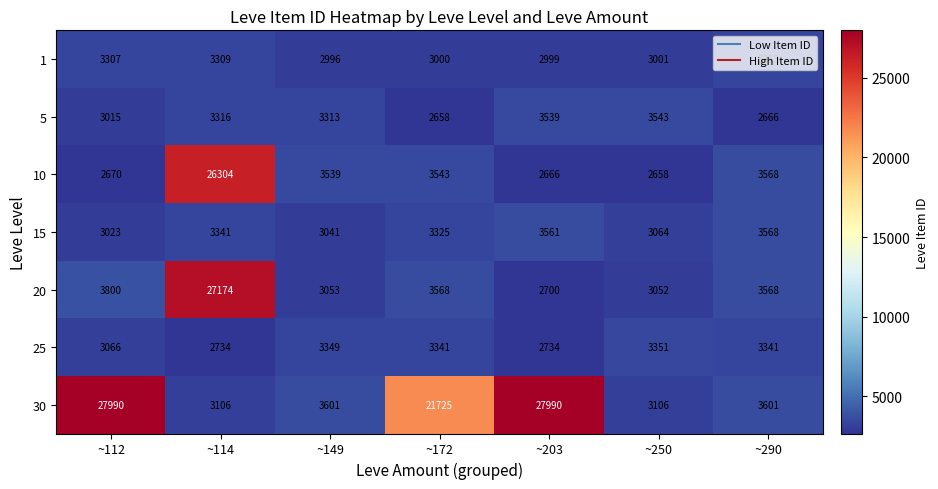

At ~114, list the series in order from smallest to largest.

25, 30, 1, 5, 15, 10, 20